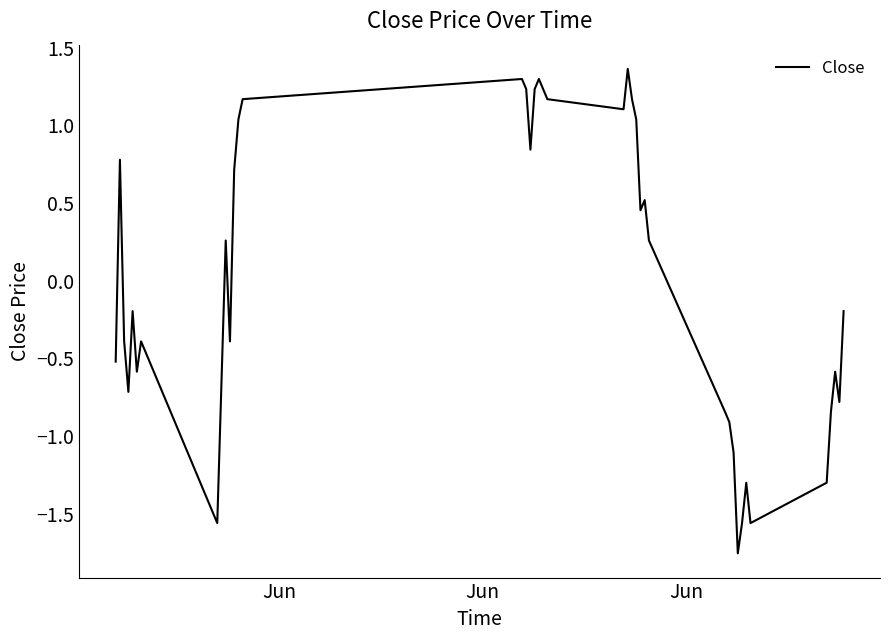

What is the maximum value shown in the chart?

1.4